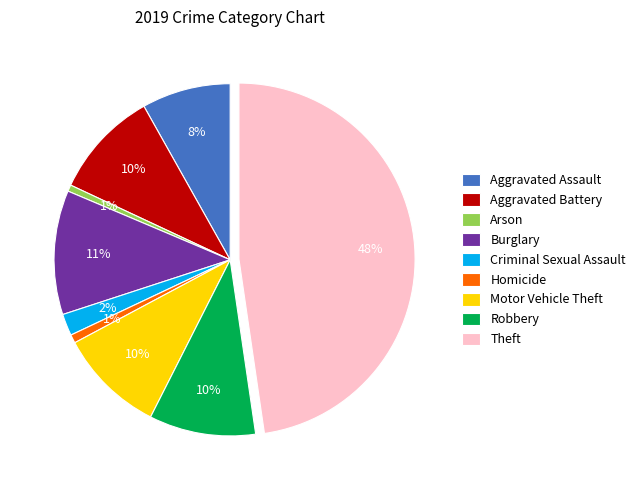

The Homicide slice represents 1% of the pie. True or false?

True